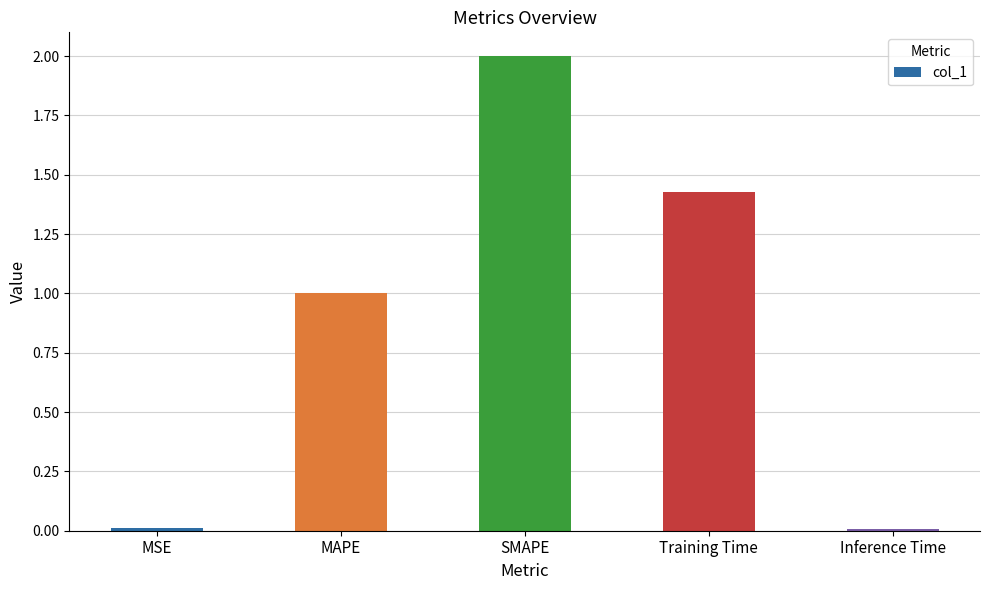

What is the greatest value displayed?

2.0